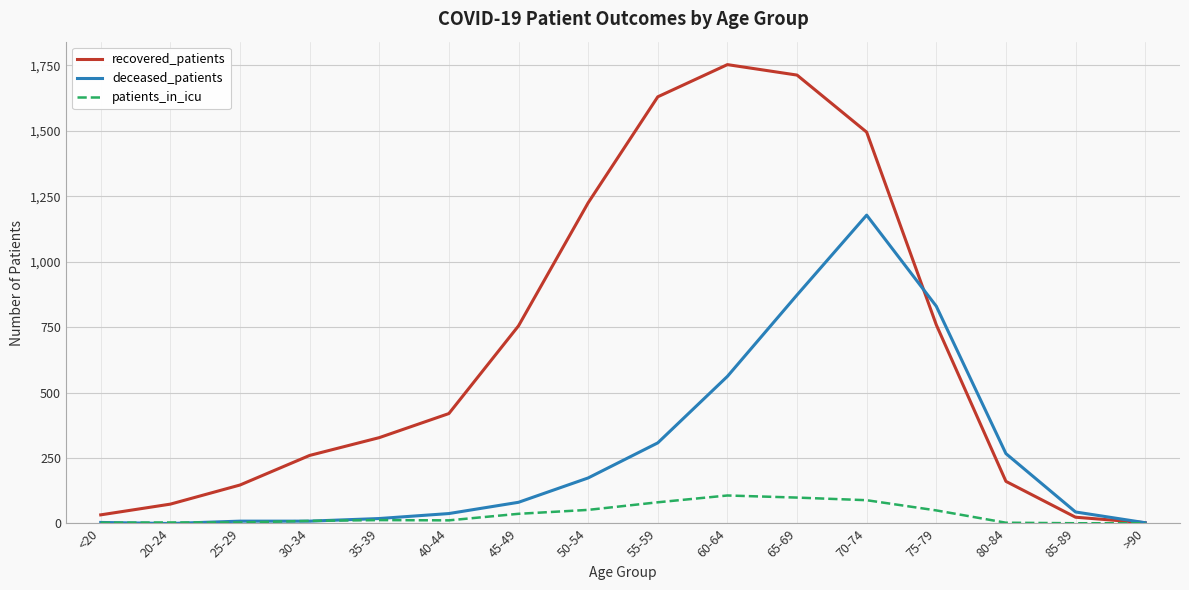

What are all the series names shown in the legend?

recovered_patients, deceased_patients, patients_in_icu